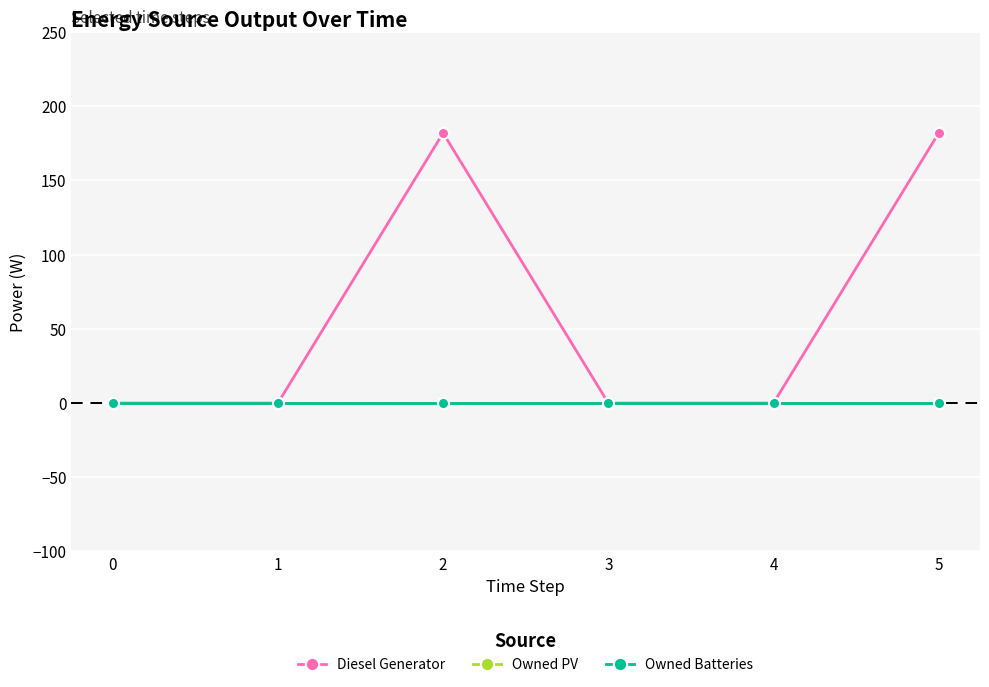

Is this an area chart (filled region under the line)?

No